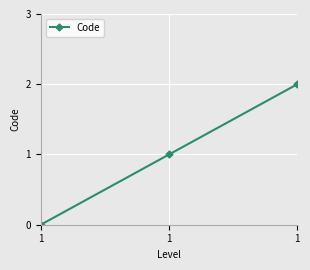

Is this an area chart (filled region under the line)?

No